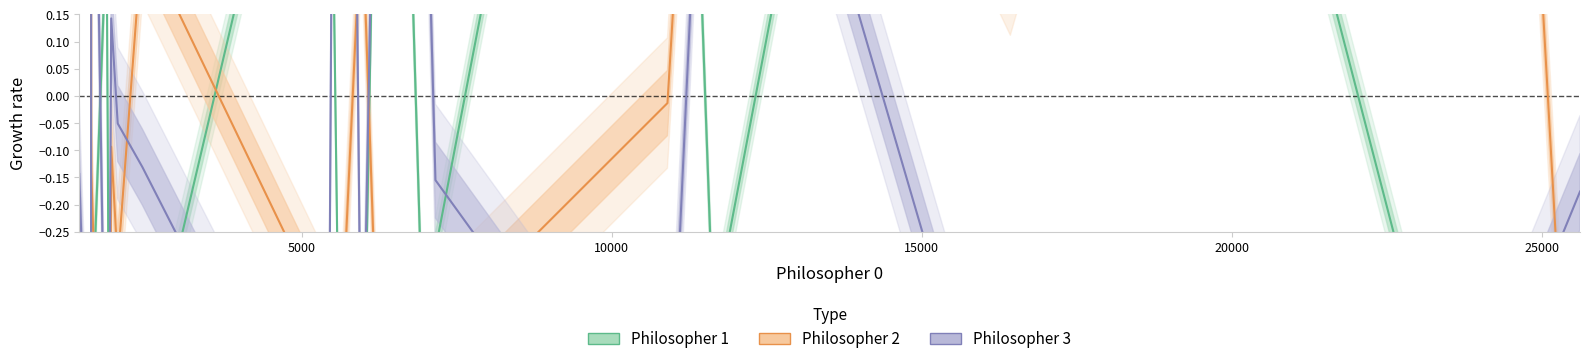

The value of Philosopher 2 at 10000 is -0.2. True or false?

False